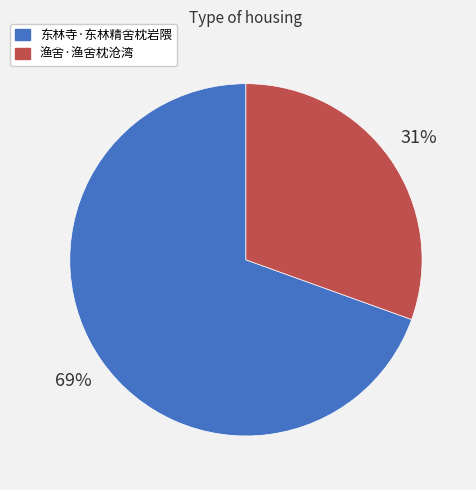

True or false: 渔舍·渔舍枕沧湾 accounts for 31% of the total.

True